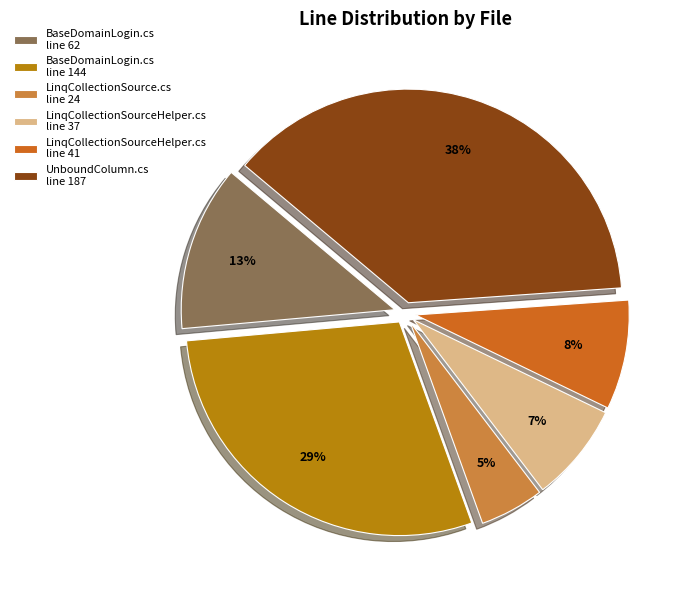

What percentage is the LinqCollectionSource.cs line 24 slice, to the nearest percent?

5%